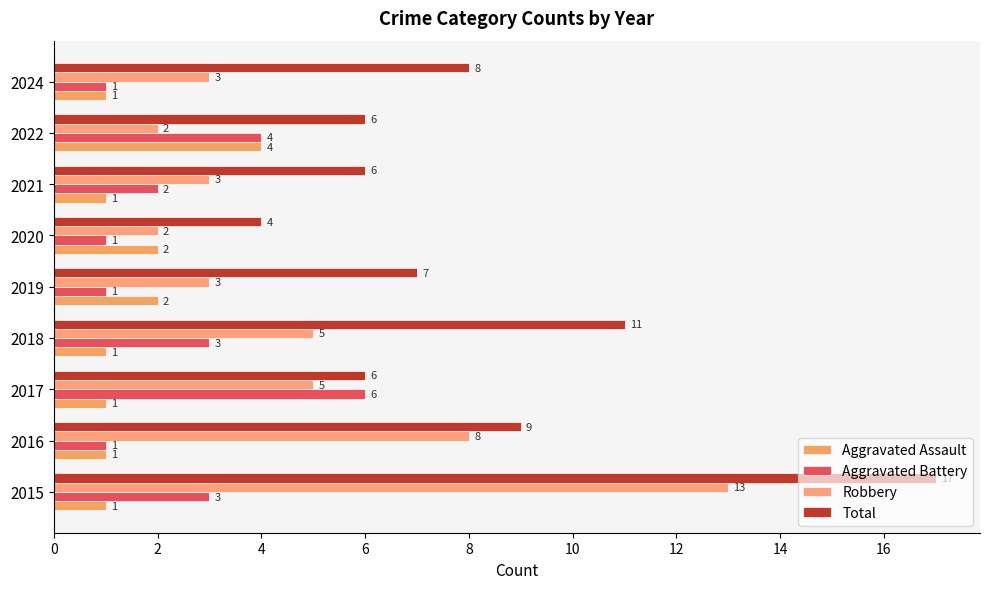

At how many categories does at least one series exceed 7?

4